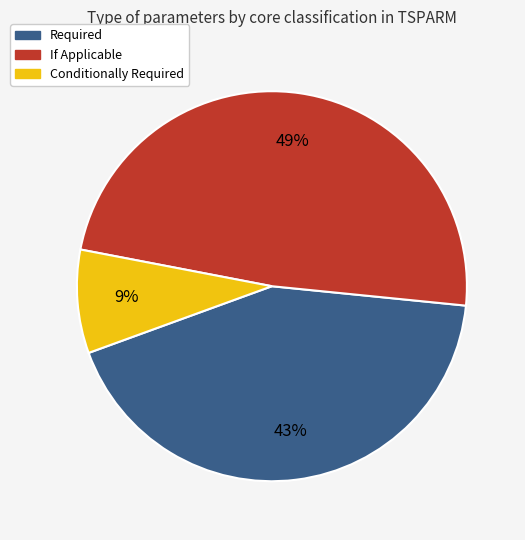

Does any single category account for the majority?

No